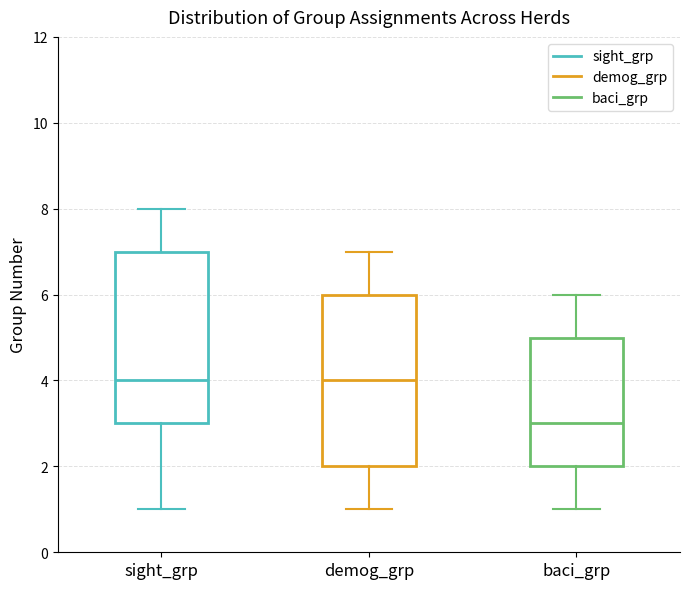

Reading left to right, read every box against the y-axis: the position of its median line, the range the box covers, and the ends of its whiskers. The values are not printed on the chart, so give them approximately, as read against the axis.

sight_grp: median 4, box 3 to 7, whiskers 1 to 8
demog_grp: median 4, box 2 to 6, whiskers 1 to 7
baci_grp: median 3, box 2 to 5, whiskers 1 to 6